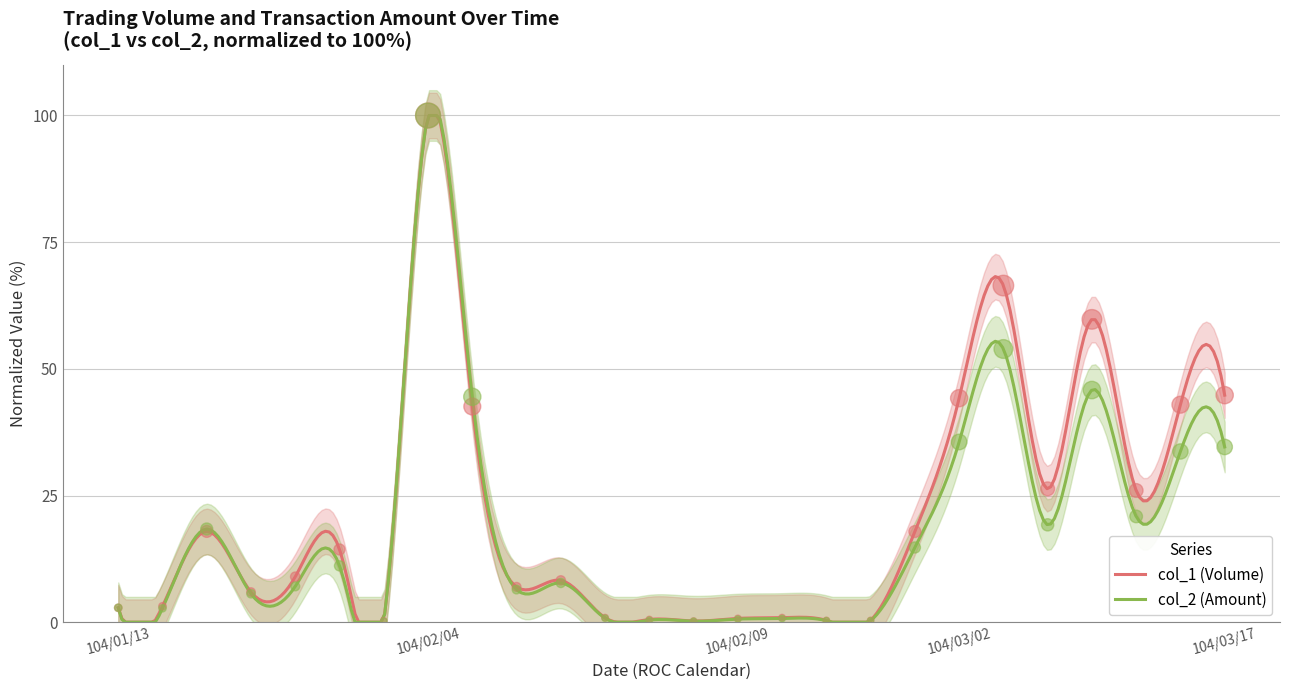

What are all the series names shown in the legend?

col_1 (Volume), col_2 (Amount)